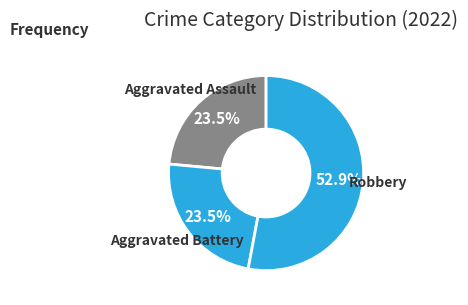

True or false: Robbery accounts for 53% of the total.

True